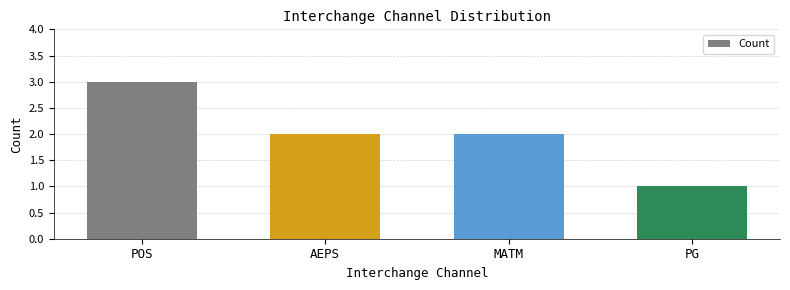

Is it true that the value at POS is 3?

True